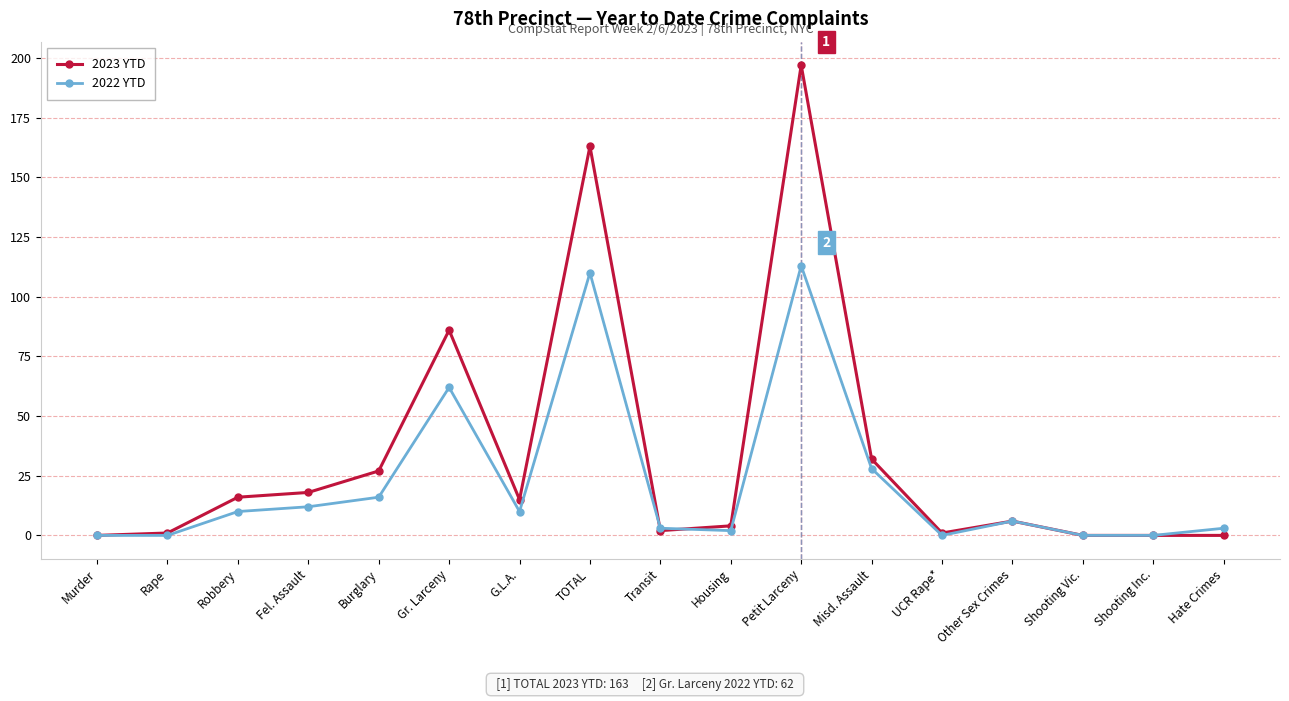

Which series has the largest range (max minus min)?

2023 YTD